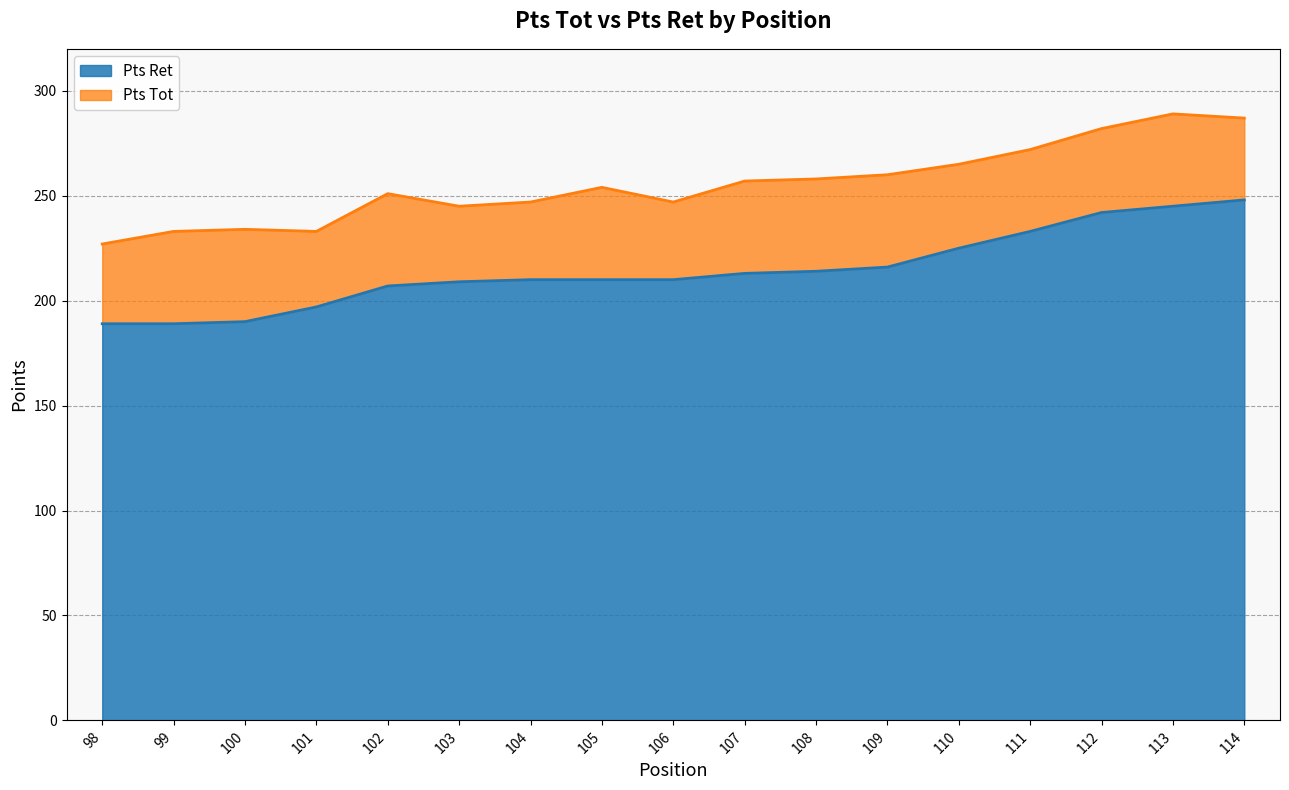

Count the number of data series in this chart.

2